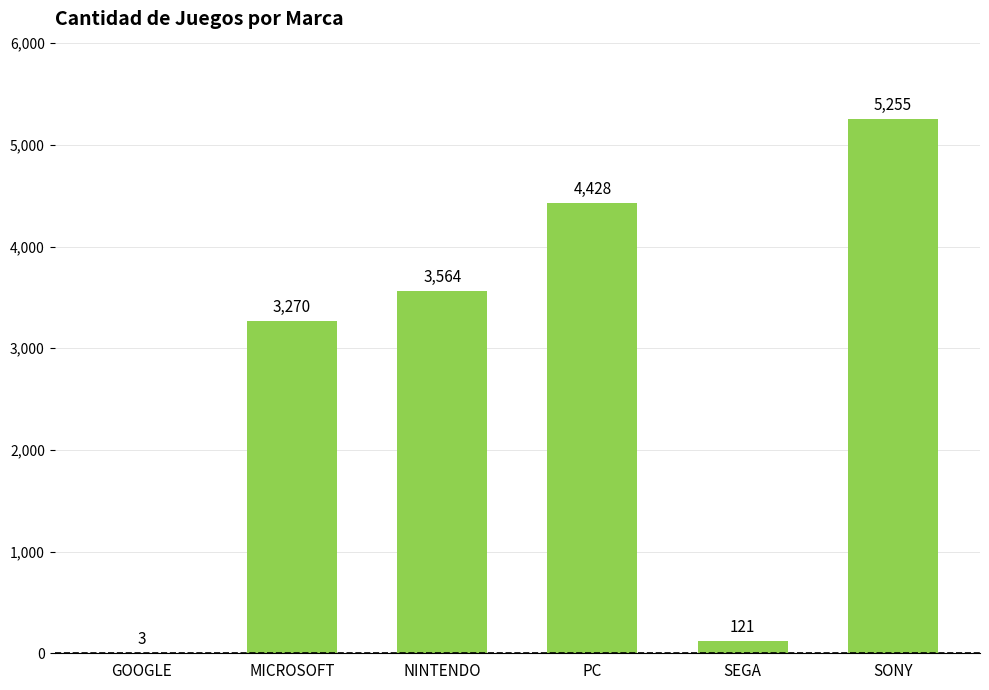

How many distinct data groups are displayed?

1